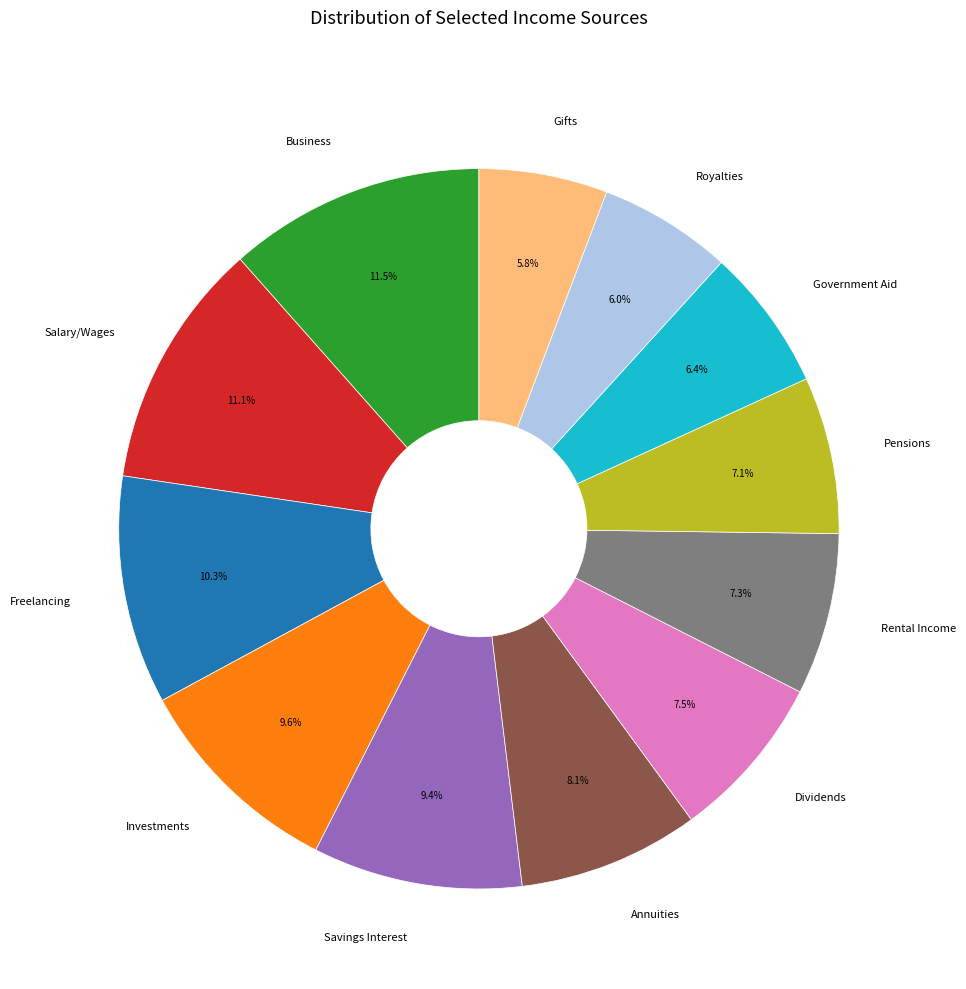

Approximately how many times larger is the value at Salary/Wages compared to Dividends?

1.5